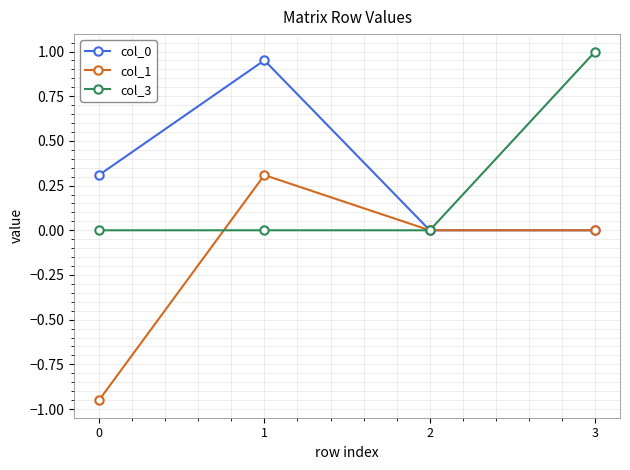

True or false: col_0 has more than 1 interior local peaks.

False